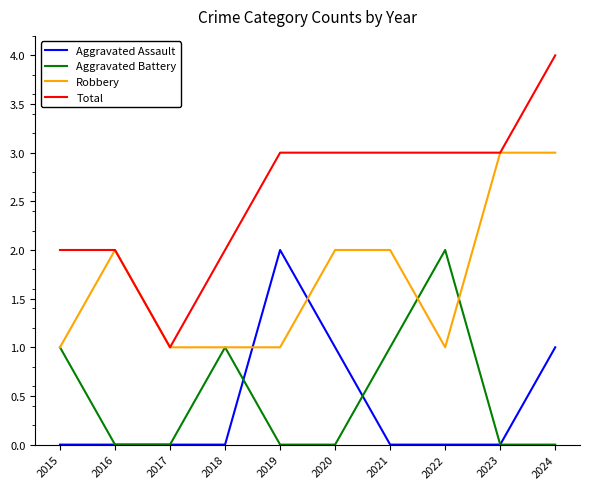

Reading left to right, list all the values displayed in this chart.

Aggravated Assault: 2015=0	2016=0	2017=0	2018=0	2019=2	2020=1	2021=0	2022=0	2023=0	2024=1
Aggravated Battery: 2015=1	2016=0	2017=0	2018=1	2019=0	2020=0	2021=1	2022=2	2023=0	2024=0
Robbery: 2015=1	2016=2	2017=1	2018=1	2019=1	2020=2	2021=2	2022=1	2023=3	2024=3
Total: 2015=2	2016=2	2017=1	2018=2	2019=3	2020=3	2021=3	2022=3	2023=3	2024=4